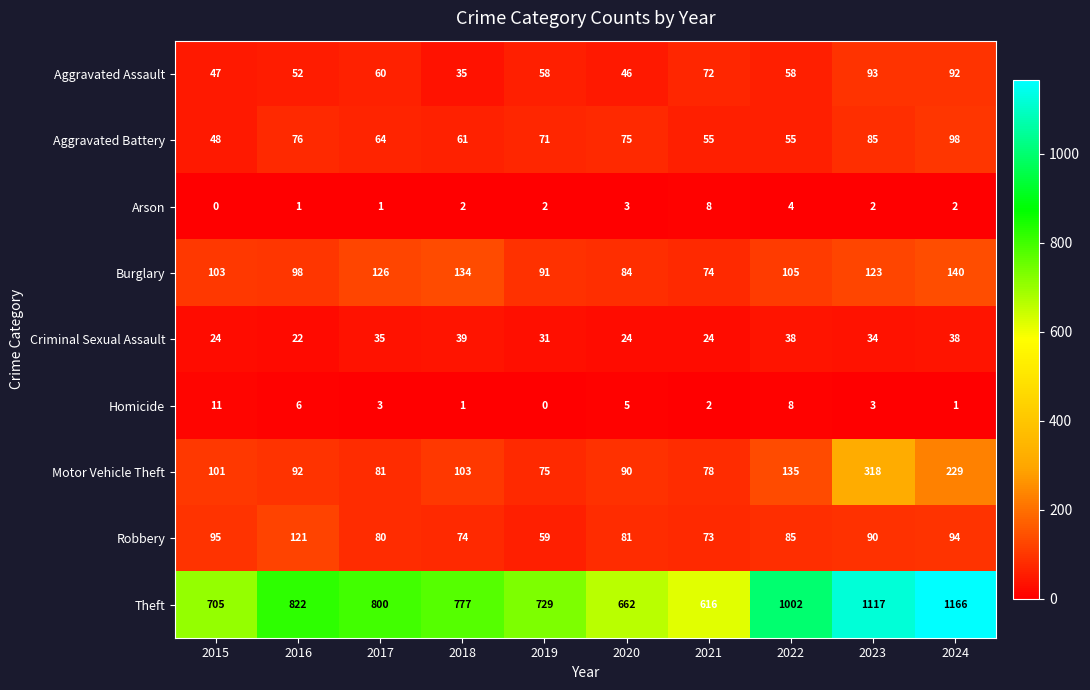

What is the difference between the maximum and minimum values in the Theft series?

550